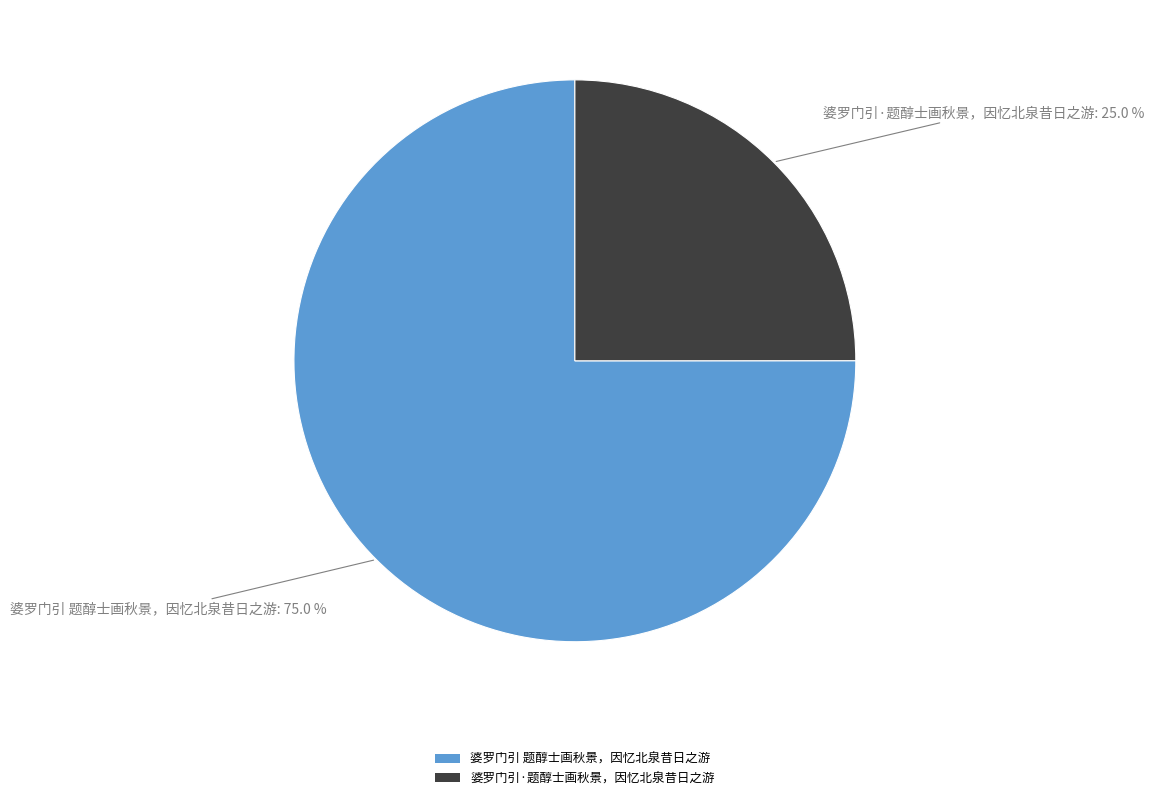

Which category has the biggest portion of the pie?

婆罗门引 题醇士画秋景，因忆北泉昔日之游